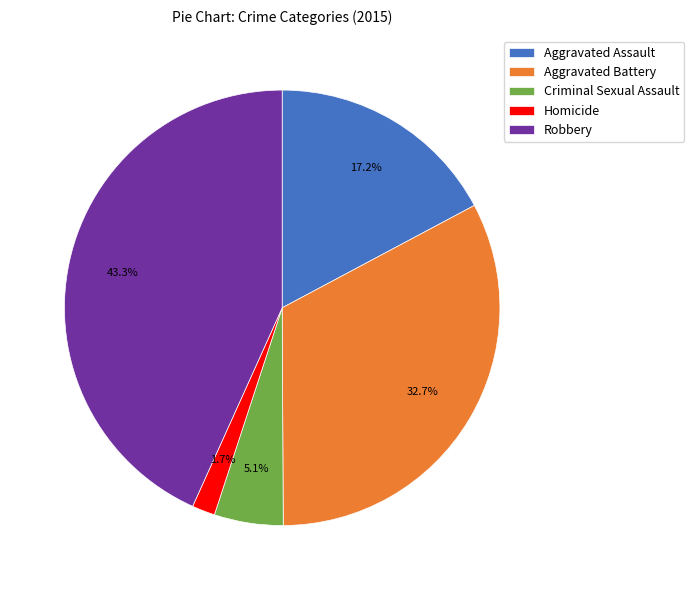

What percentage do Homicide and Robbery together represent?

45.0%